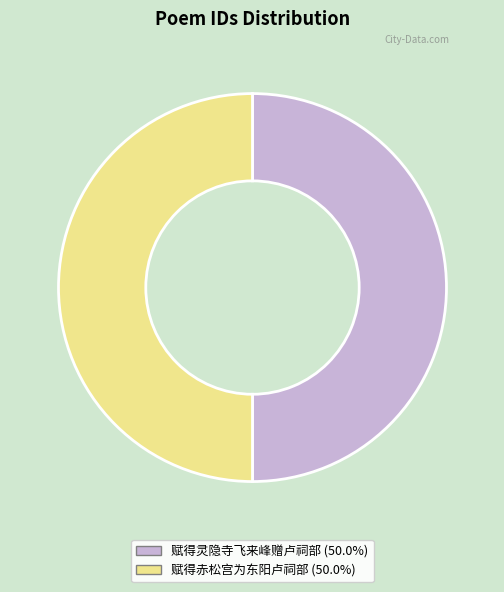

Approximately how many times larger is the value at 赋得赤松宫为东阳卢祠部 compared to 赋得灵隐寺飞来峰赠卢祠部?

1.0